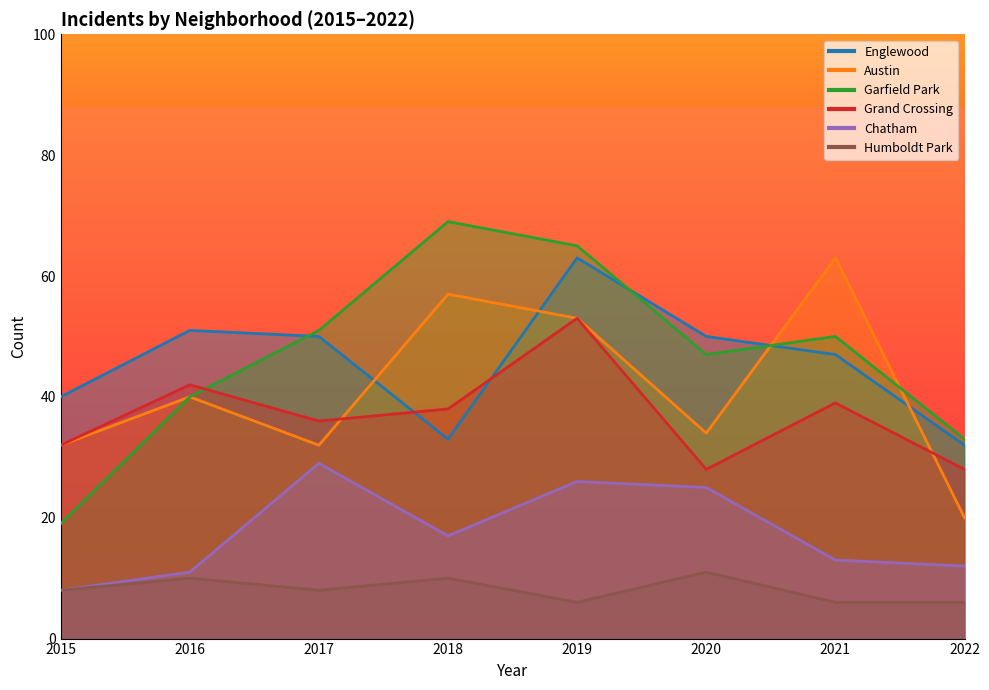

What is the total value across all series at 2019?

266